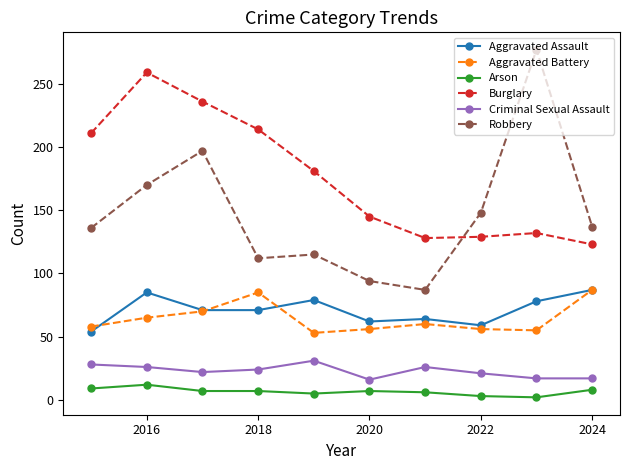

True or false: Burglary and Aggravated Assault intersect in this chart.

False